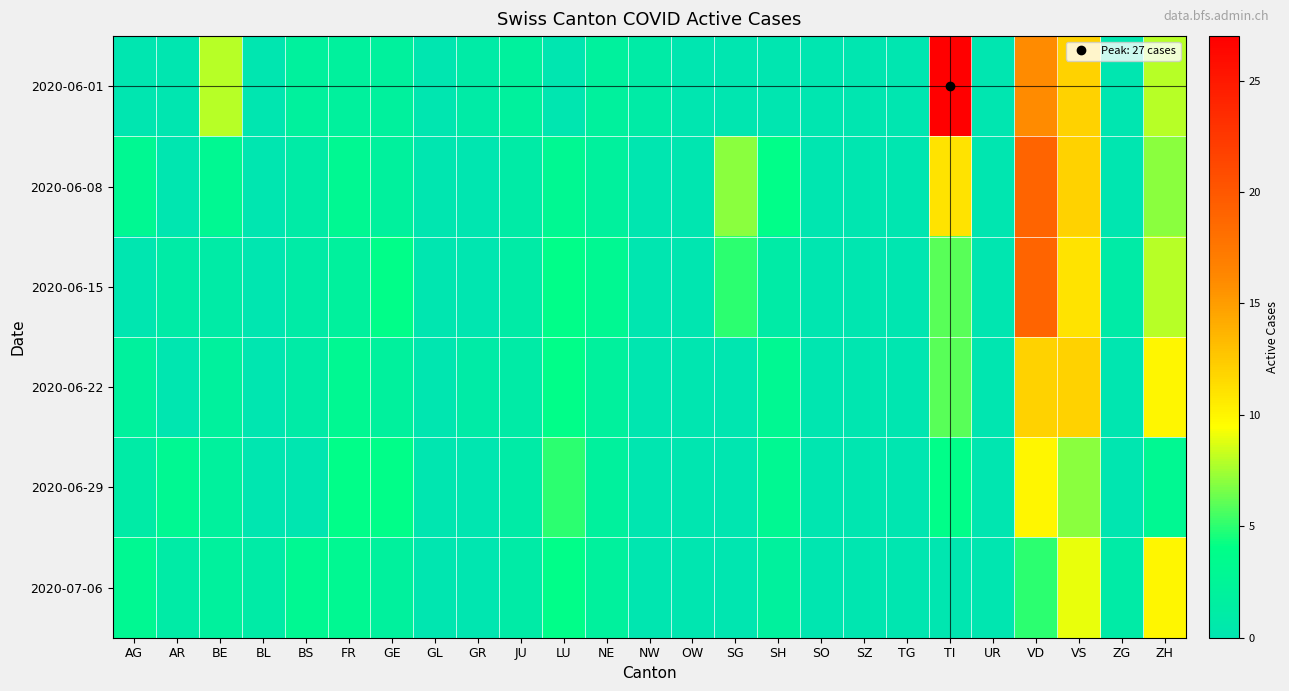

Between SG and TG, which series saw the biggest shift?

2020-06-08